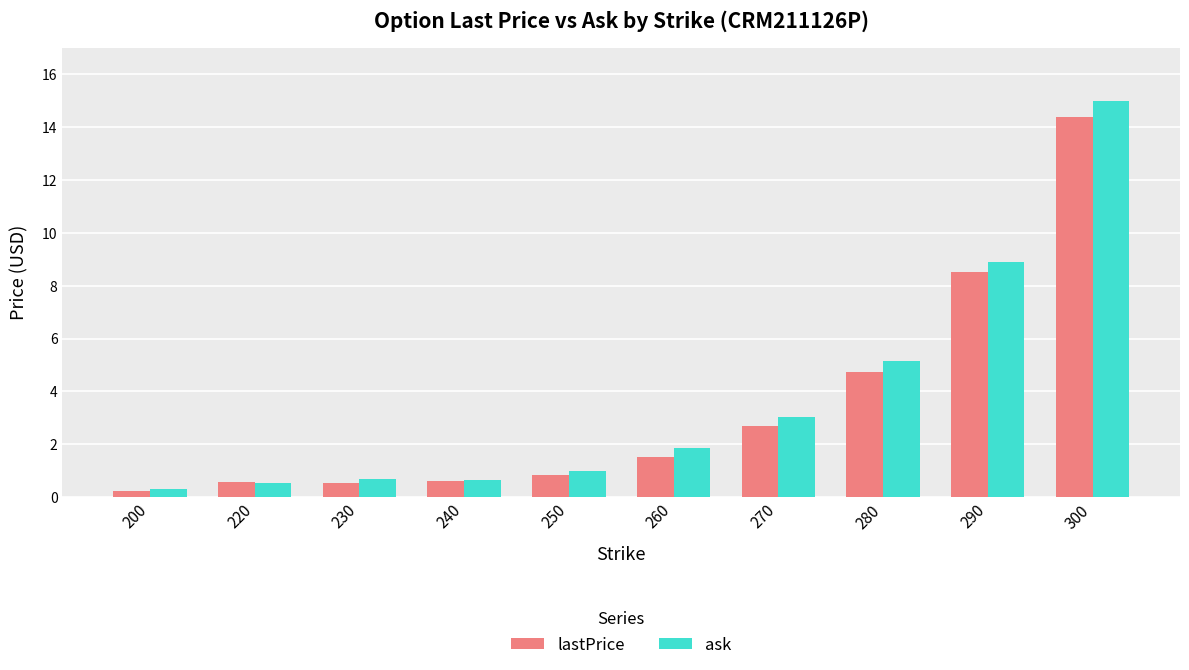

Does the chart contain any negative values?

No